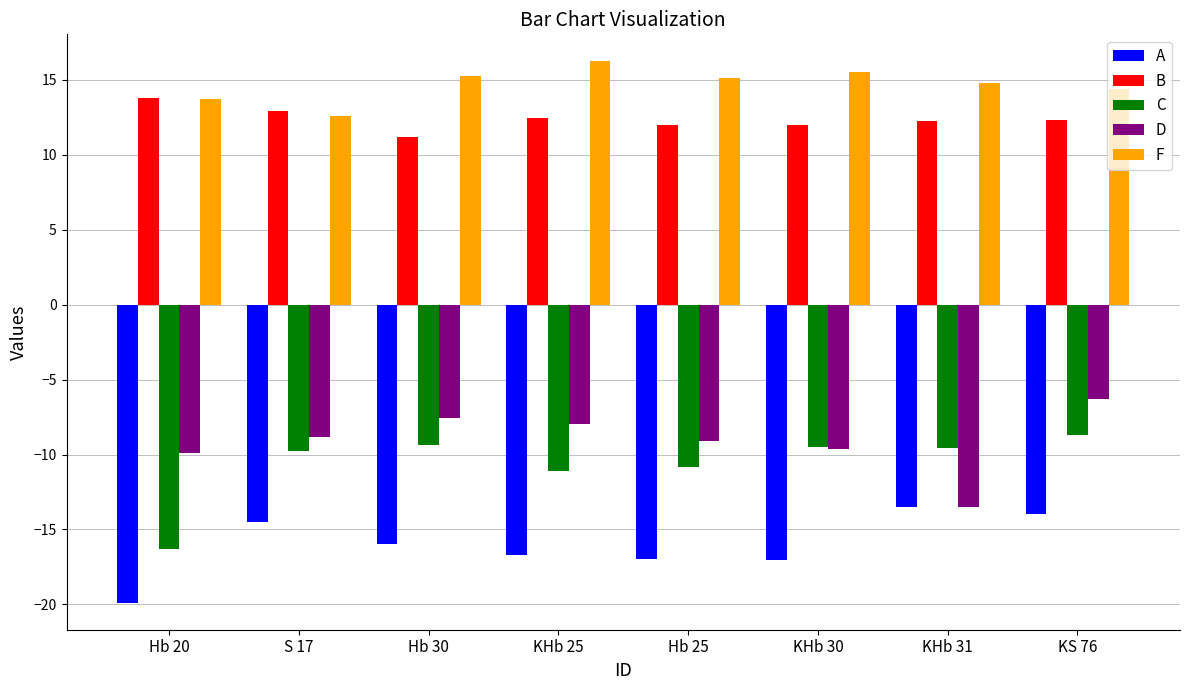

Which category has the highest value in the B series?

Hb 20